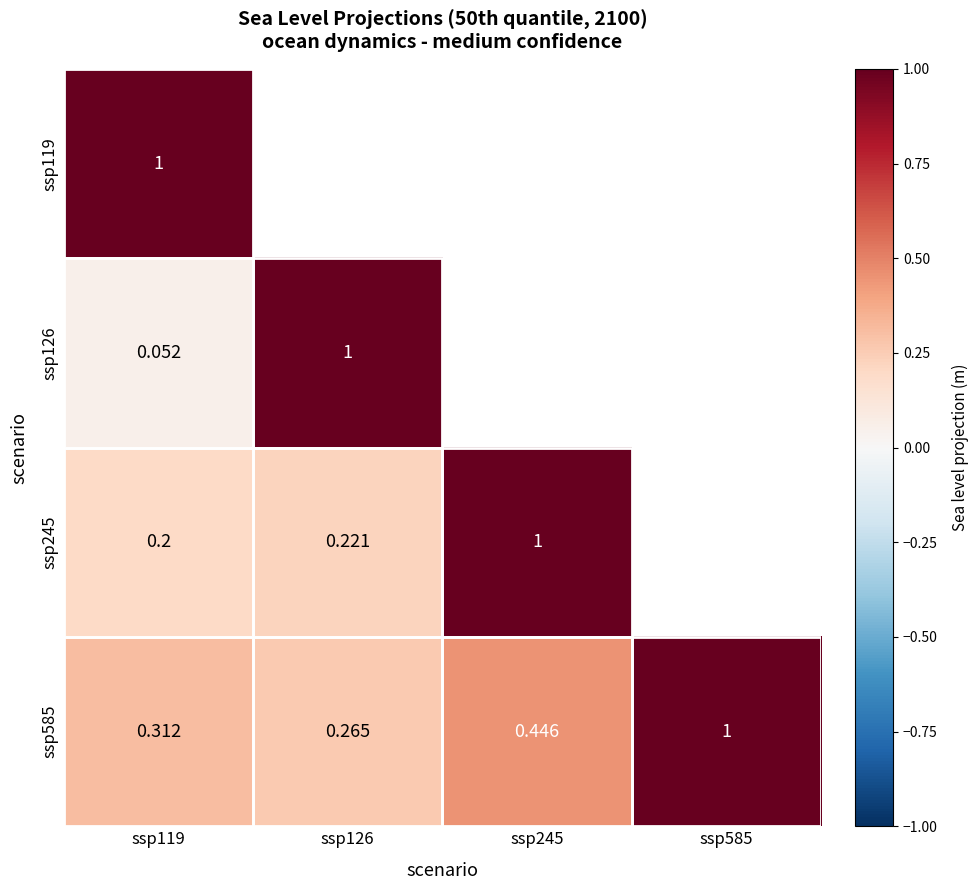

Is the value of ssp126 at ssp126 greater than the value of ssp245 at ssp126?

Yes